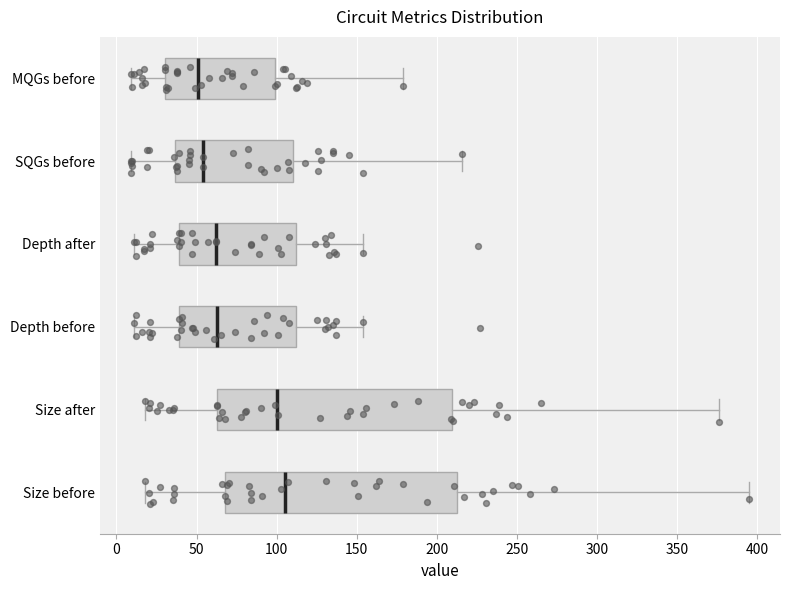

Where does the median line of the box for SQGs before sit on the x-axis? The values are not printed on the chart, so give them approximately, as read against the axis.

55